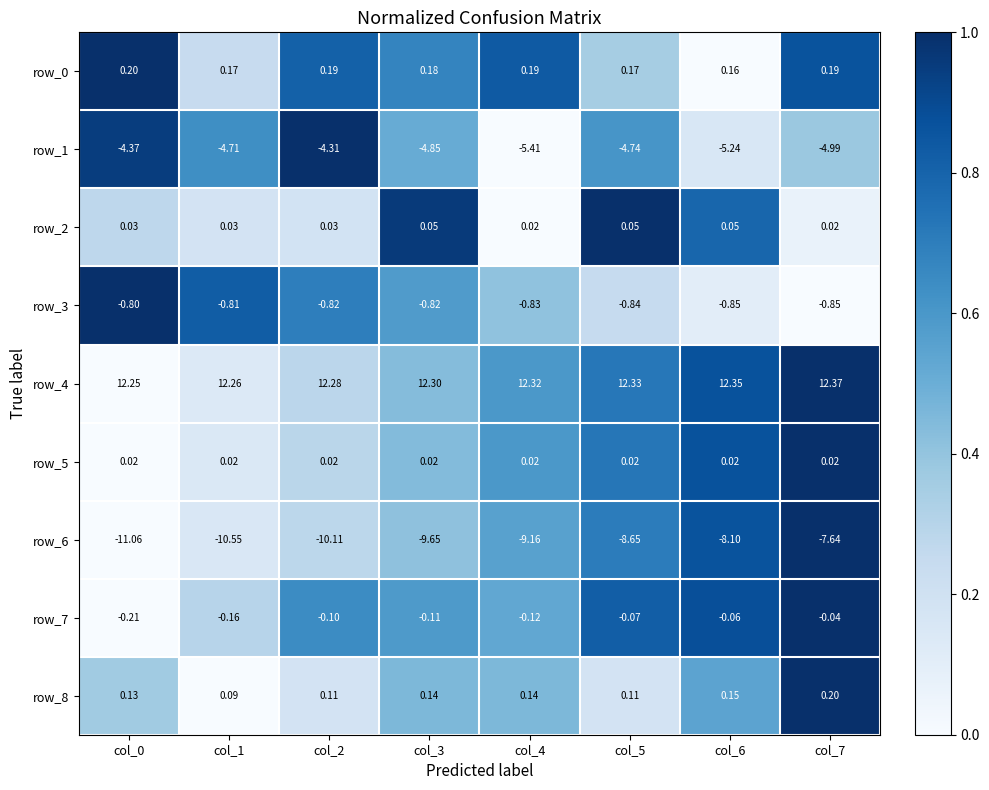

Is the value of row_2 at col_3 greater than the value of row_4 at col_6?

No